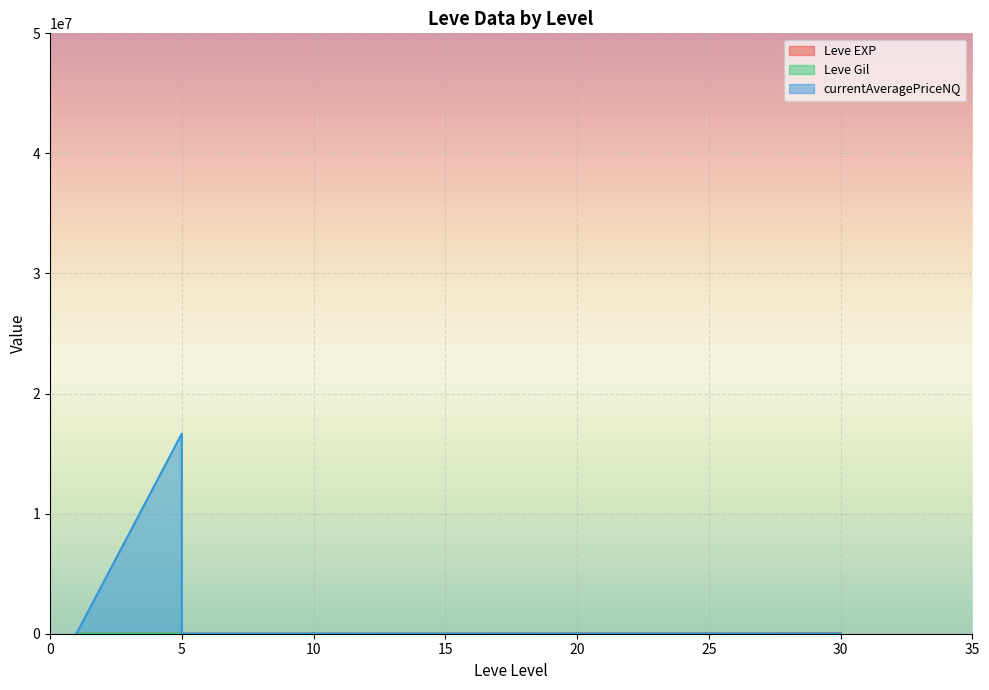

Reading right to left, list all the values displayed in this chart.

Leve EXP: 41410.0	21740.0	41410.0	41410.0	17310.0	43600.0	36390.0	26160.0	21650.0	25250.0	21600.0	7710.0	21600.0	17120.0	11560.0	21600.0	16920.0	16920.0	22790.0	14920.0	22790.0	11040.0	6880.0	8930.0	7880.0	12030.0	8930.0	9990.0	3600.0	1420.0	1420.0	2490.0	800.0	1330.0	800.0
Leve Gil: 440.0	175.0	296.0	372.0	126.0	715.0	379.0	203.0	229.0	326.0	230.0	101.0	281.0	485.0	101.0	344.0	174.0	170.0	234.0	172.0	468.0	230.0	175.0	284.0	168.0	230.0	169.0	191.0	170.0	140.0	169.0	139.0	112.0	115.0	113.0
currentAveragePriceNQ: 349.5	0.0	118.6	164.6	0.0	4294.0	0.0	4294.0	225.8	5717.2	400.0	0.0	74.5	4499.7	0.0	0.0	0.0	0.0	0.0	0.0	0.0	0.0	2333.7	5399.8	0.0	0.0	1692.7	0.0	0.0	118.2	1172.6	16666705.0	496.0	107.6	484.5